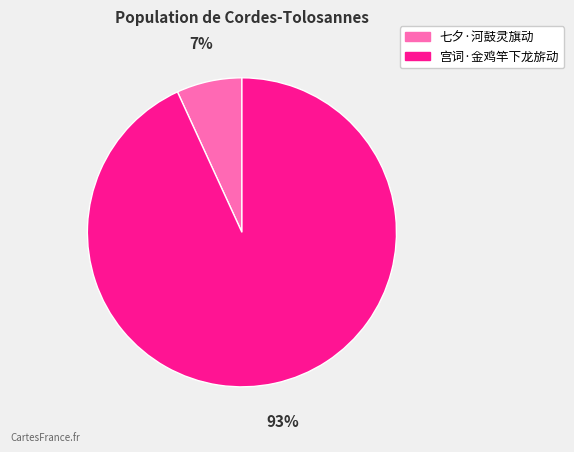

Between 宫词·金鸡竿下龙旂动 and 七夕·河鼓灵旗动, which is larger?

宫词·金鸡竿下龙旂动